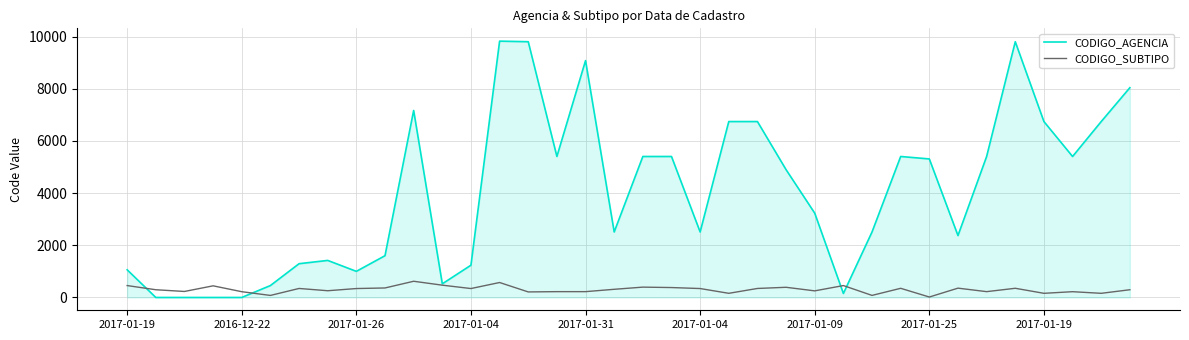

Which series has the largest range (max minus min)?

CODIGO_AGENCIA